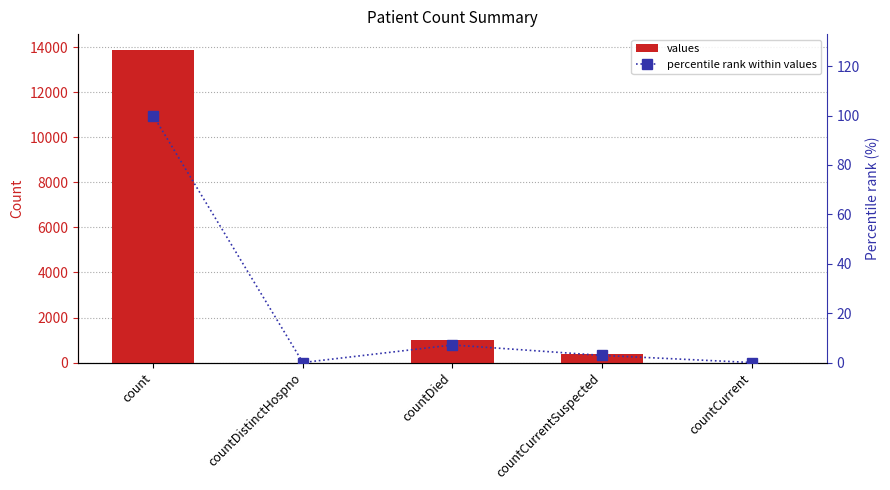

What is the label of the 3rd bar from the left?

countDied